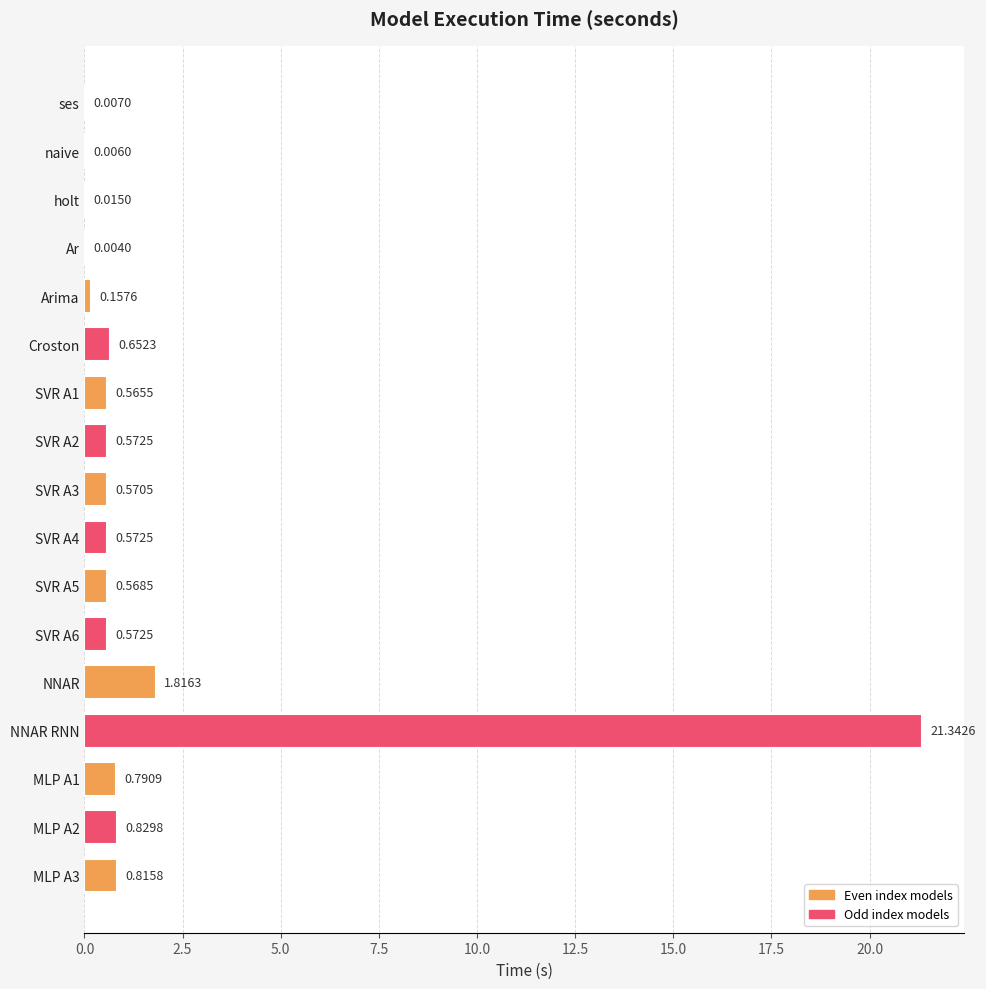

Which label corresponds to the largest value in the chart?

NNAR RNN